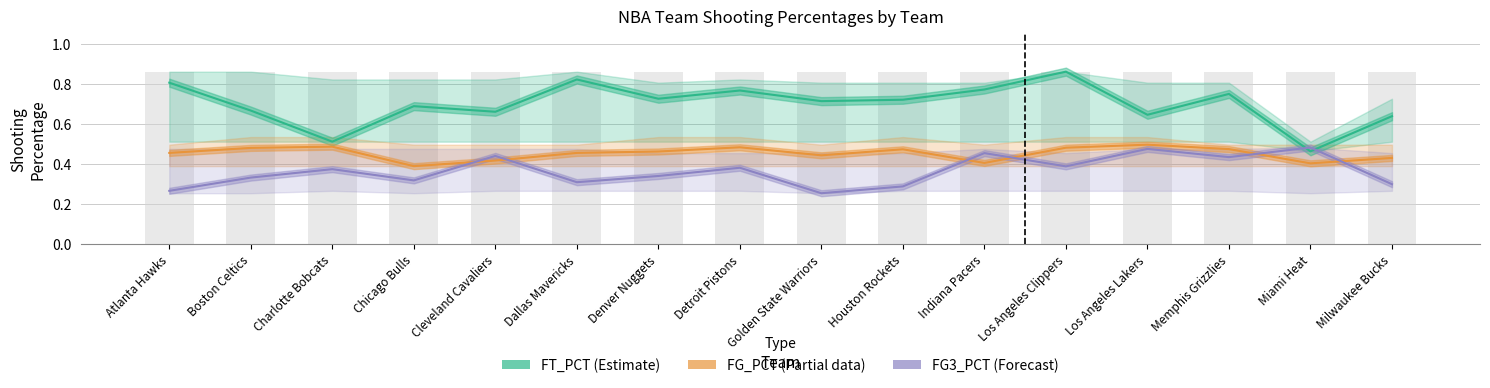

What is the label of the 2nd bar from the right?

Miami Heat